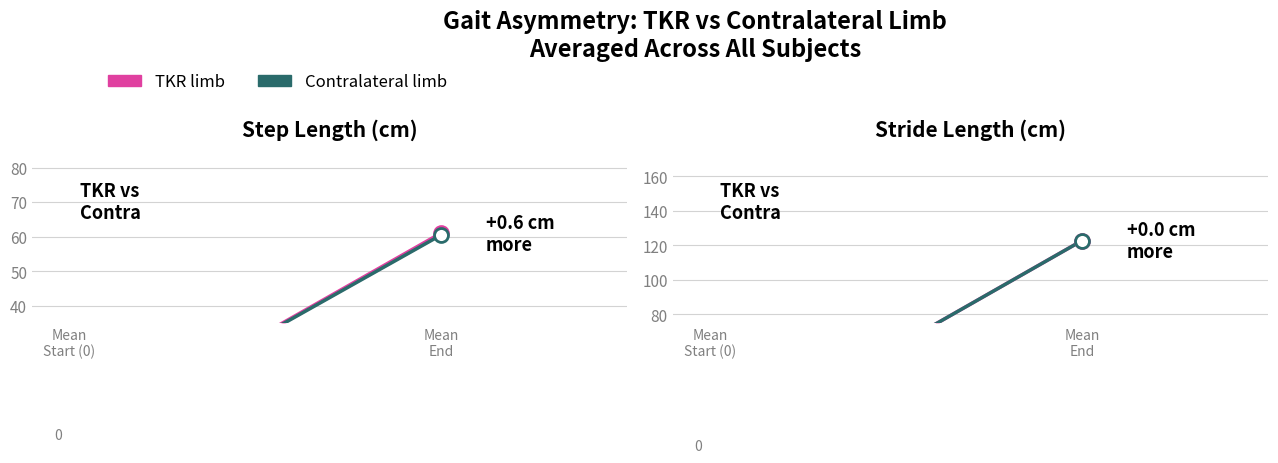

Which series has the largest range (max minus min)?

TKR limb